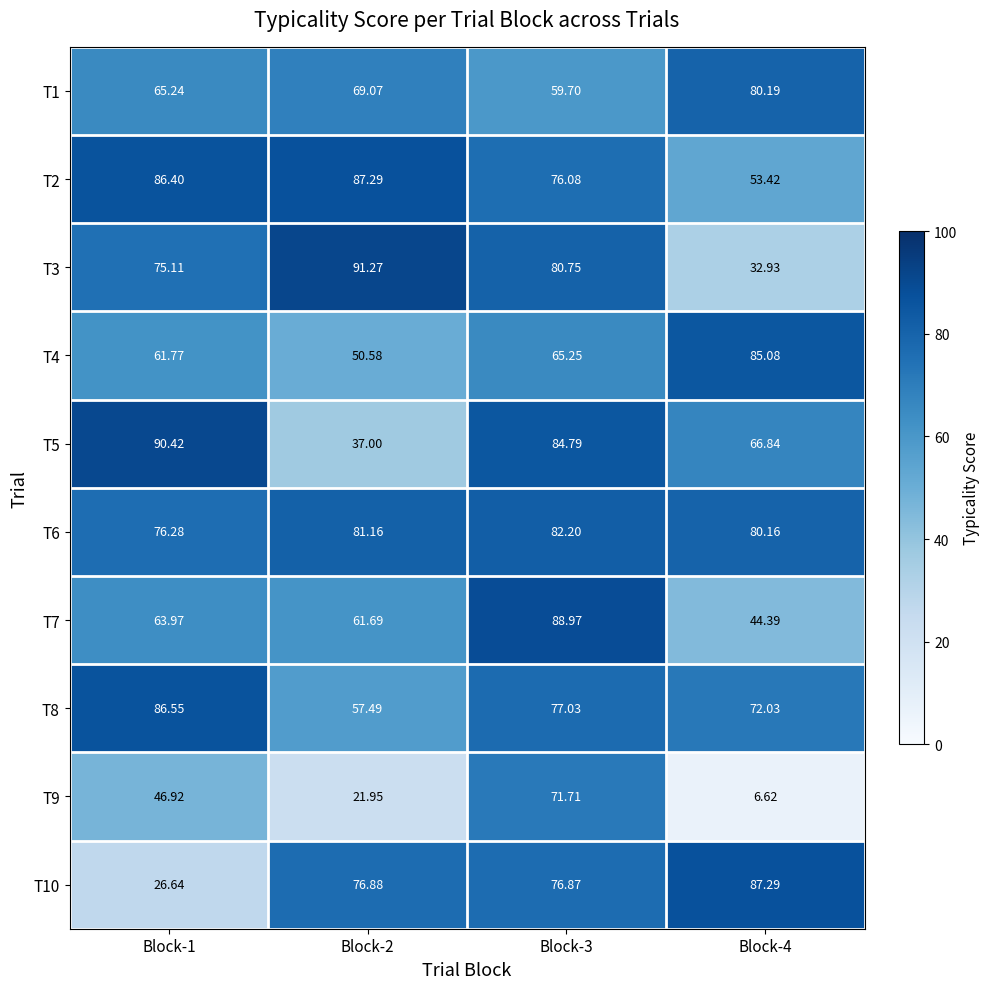

What is the total value across all series at Block-1?

679.3